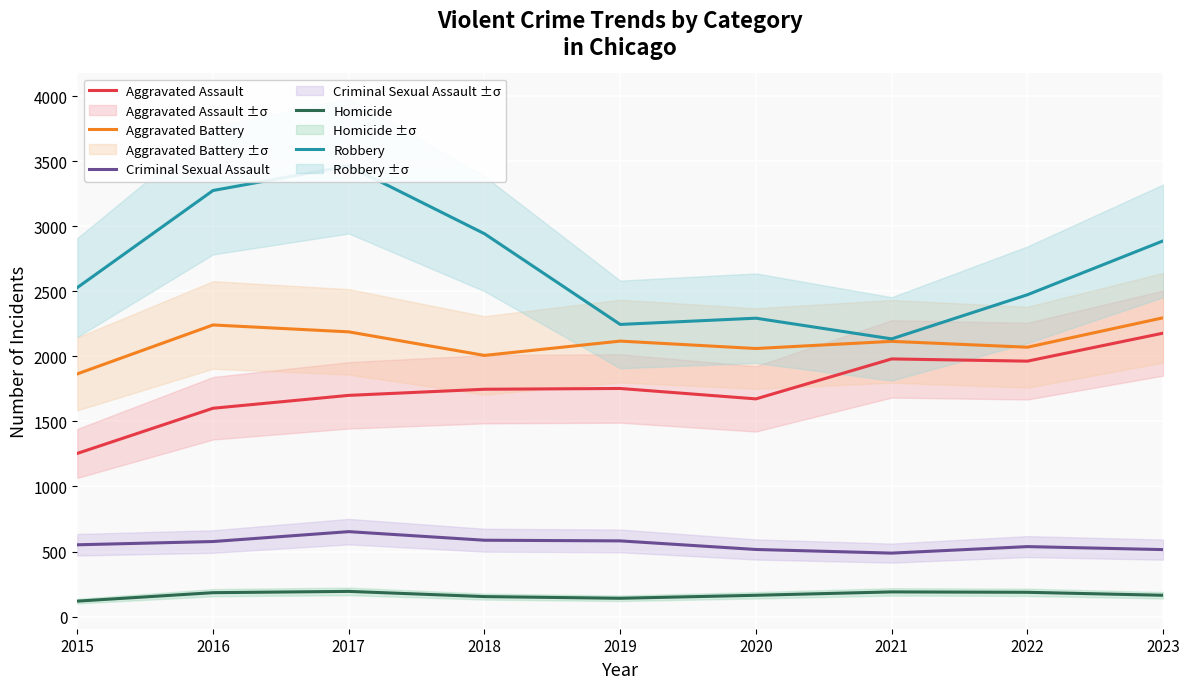

What is the average value of the Homicide series?

166